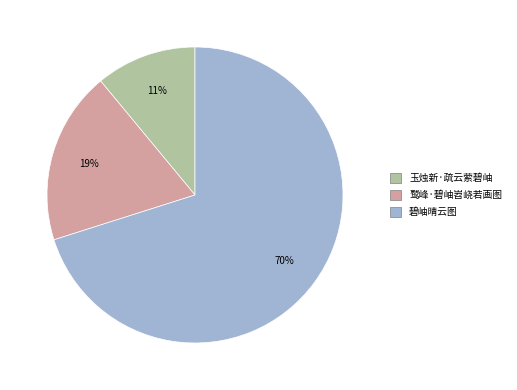

Is the sum of 鹫峰·碧岫岧峣若画图 and 碧岫晴云图 greater than half?

Yes